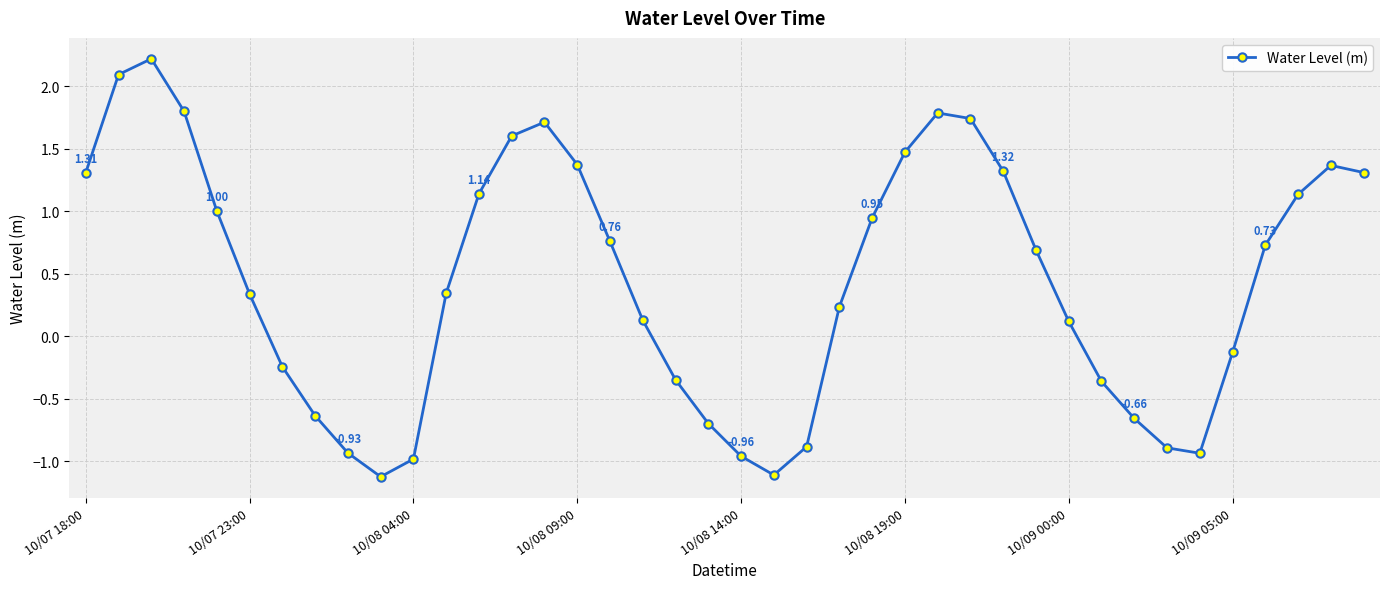

How many interior local valleys (lower than both neighbors) does the data have?

3